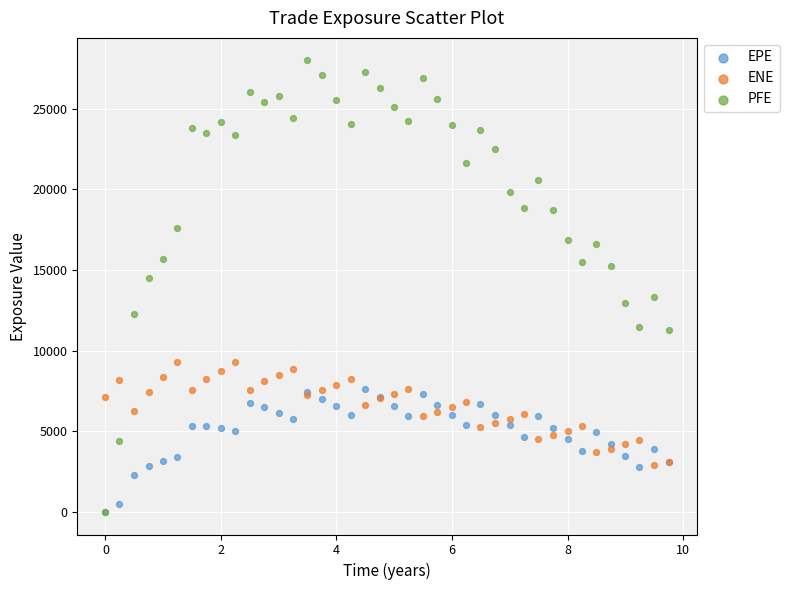

Which series contains the highest Y value?

PFE